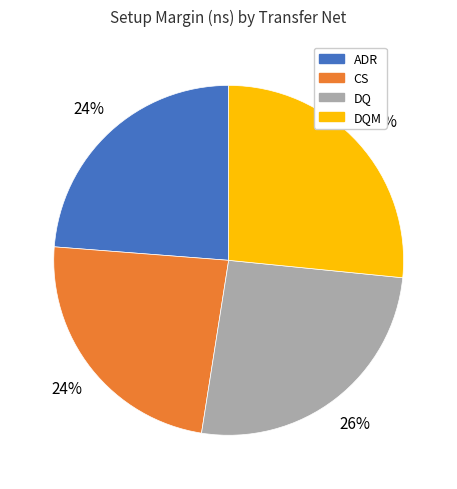

Does any single category account for the majority?

No